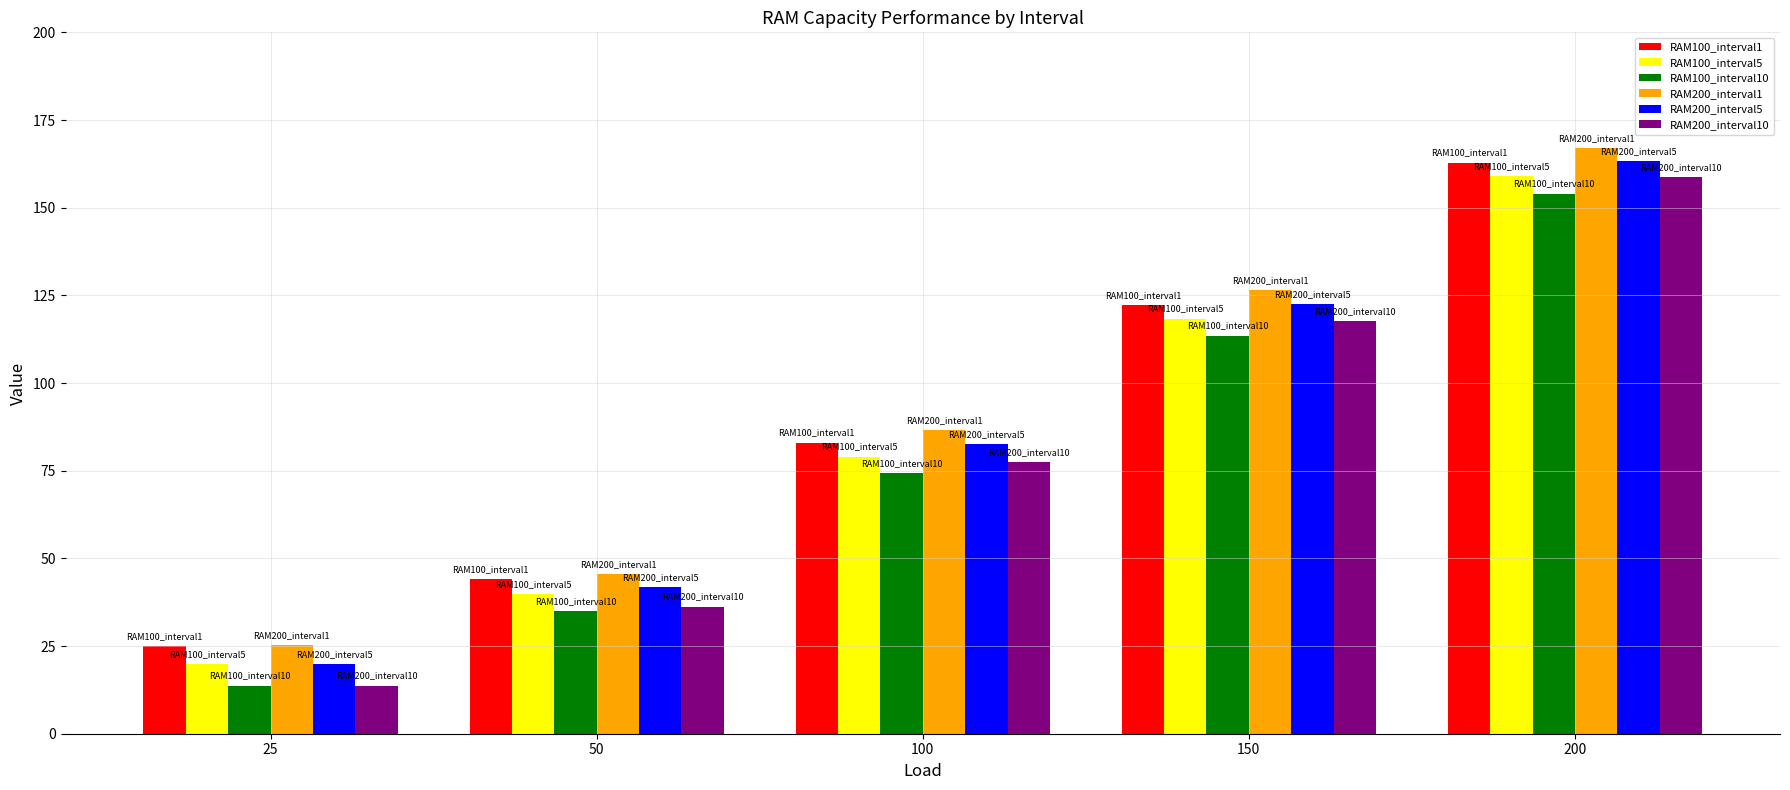

What is the total value across all series at 50?

242.4